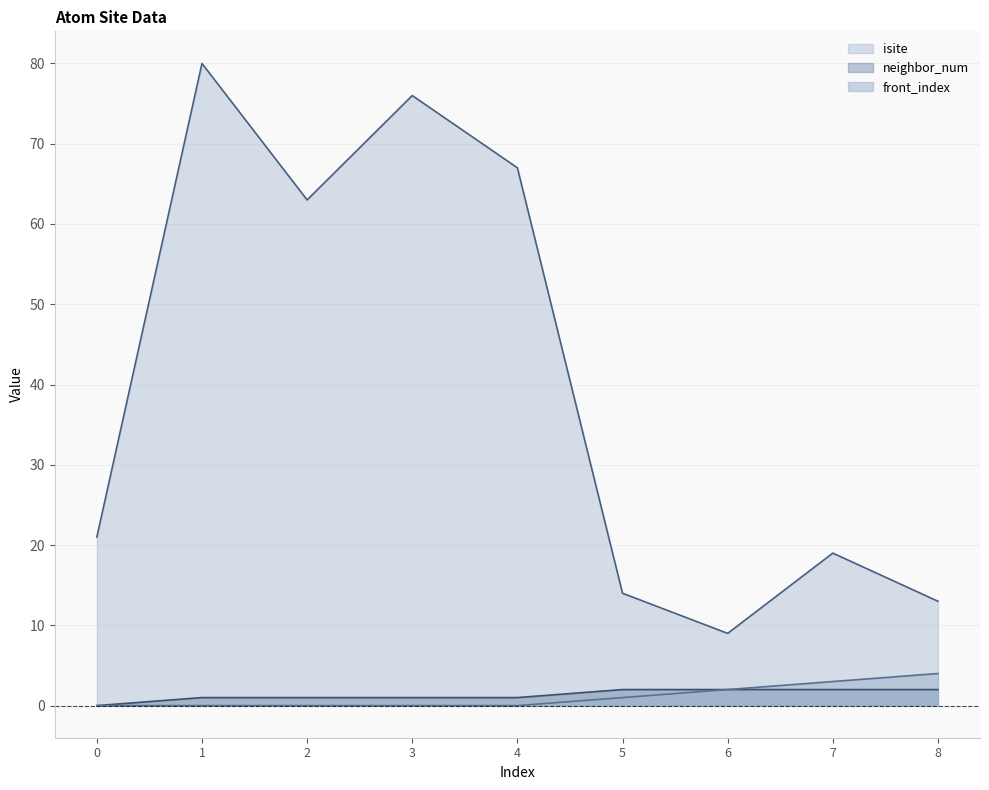

Which series has the largest total across all categories?

isite